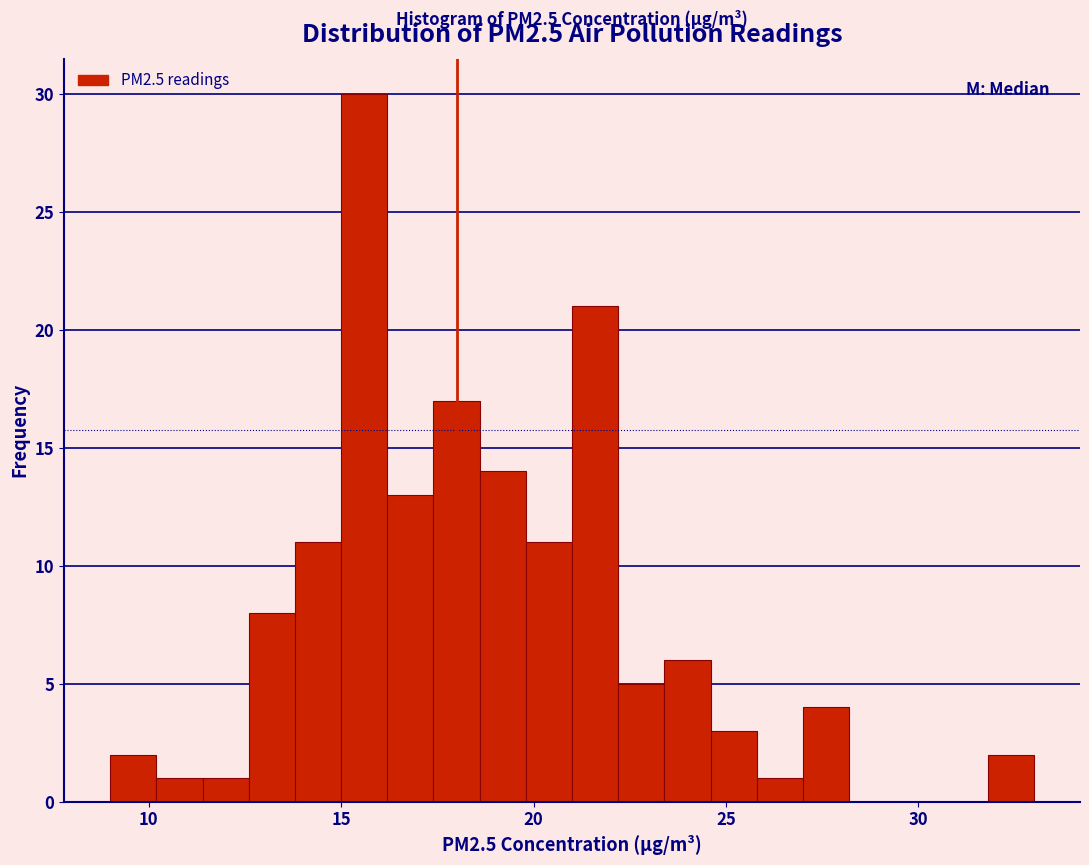

Around what value on the x-axis is the tallest bar? Give the approximate position of its centre, as read against the axis.

15.5